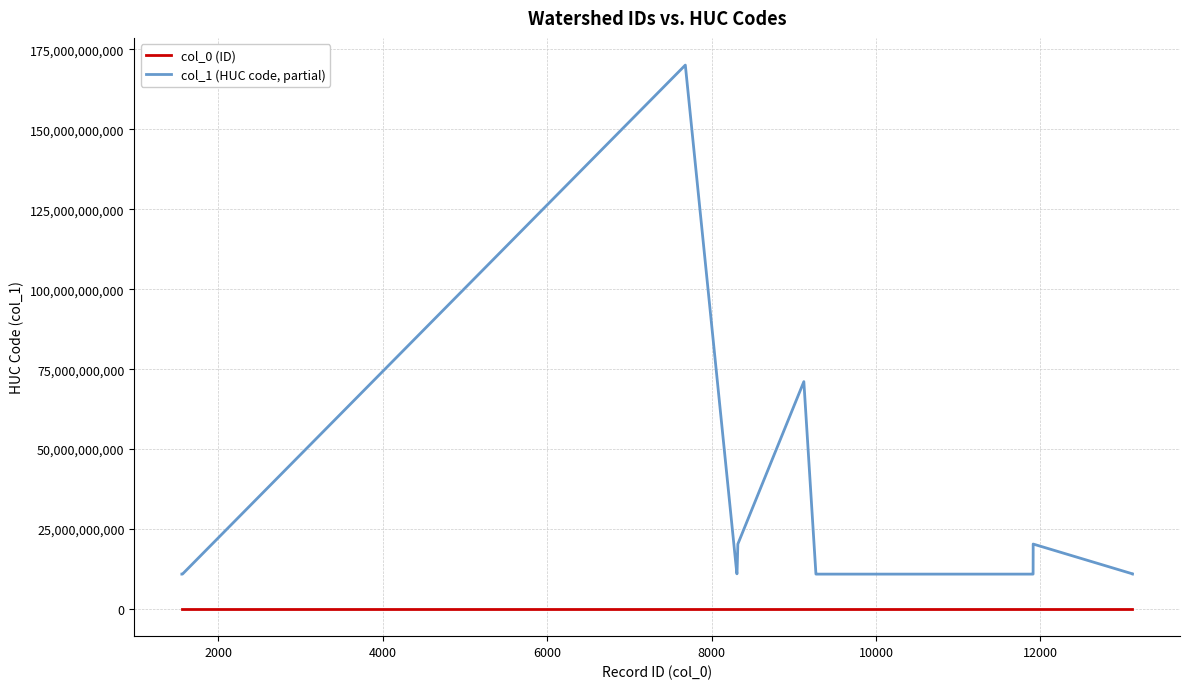

Rank the series by their average value, from lowest to highest.

col_0 (ID), col_1 (HUC code, partial)